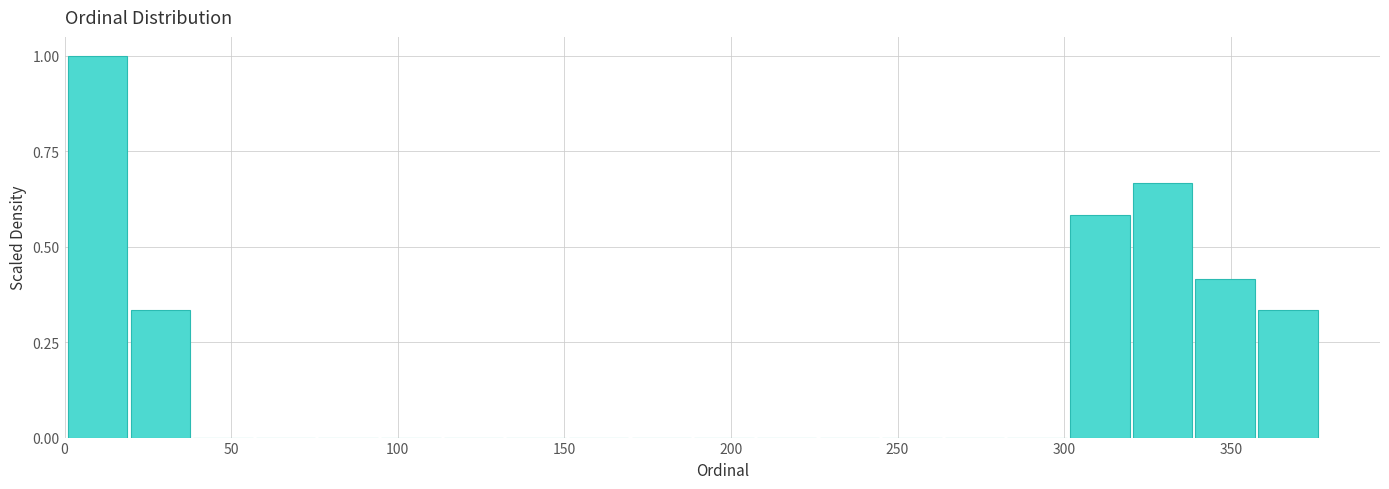

Read against the x-axis, roughly where is the centre of the tallest bar?

10